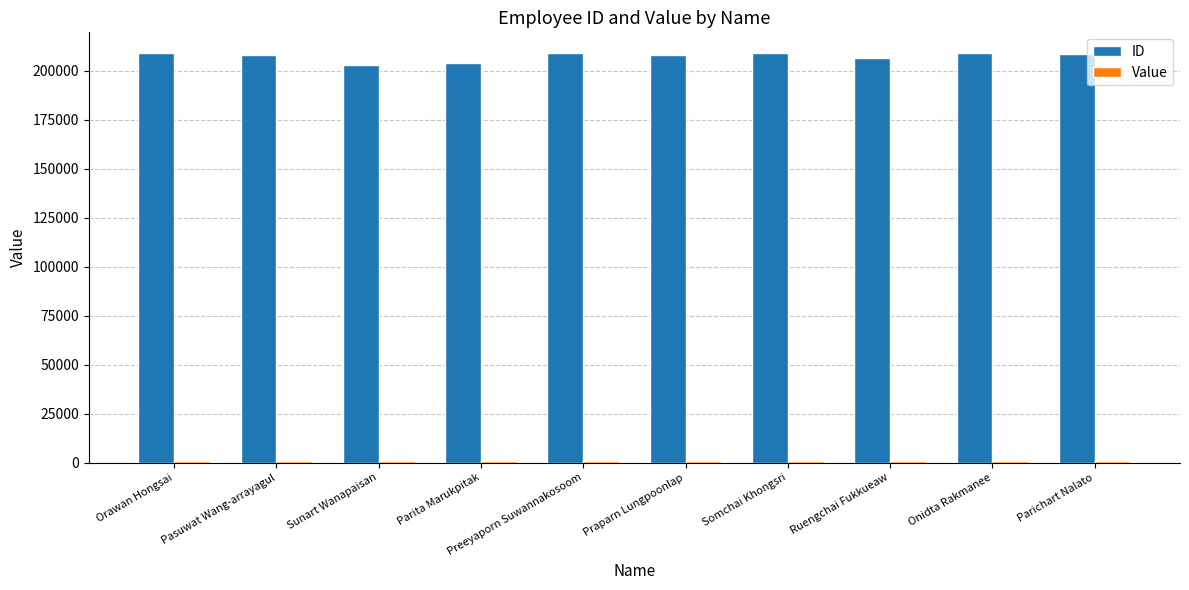

At how many categories does at least one series exceed 186931?

10